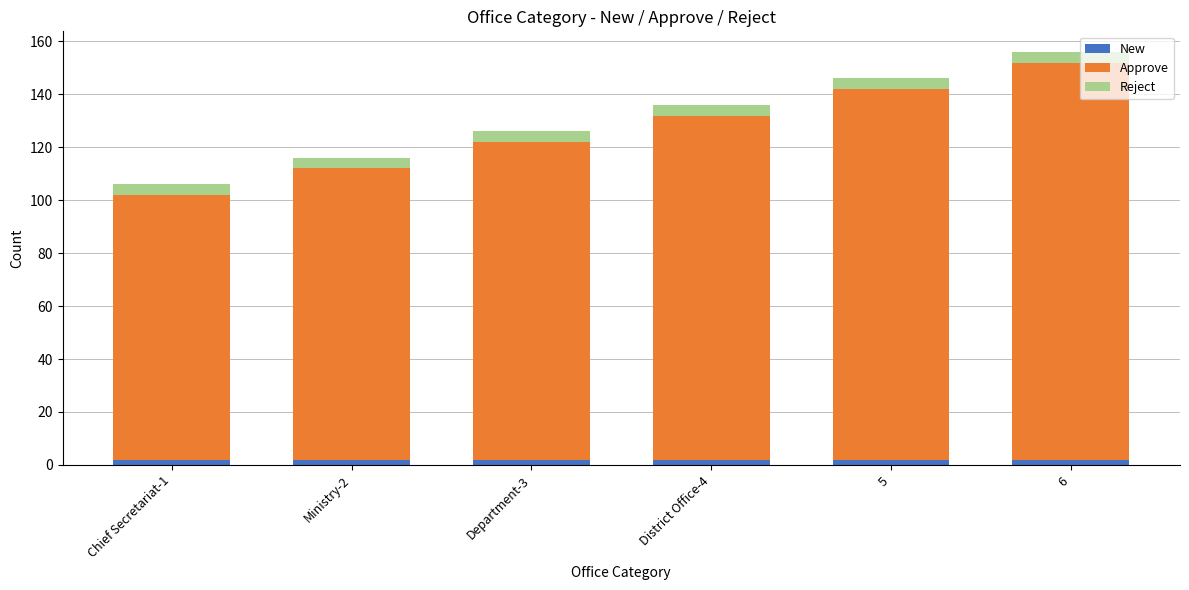

At which category is the sum across all series the highest?

6